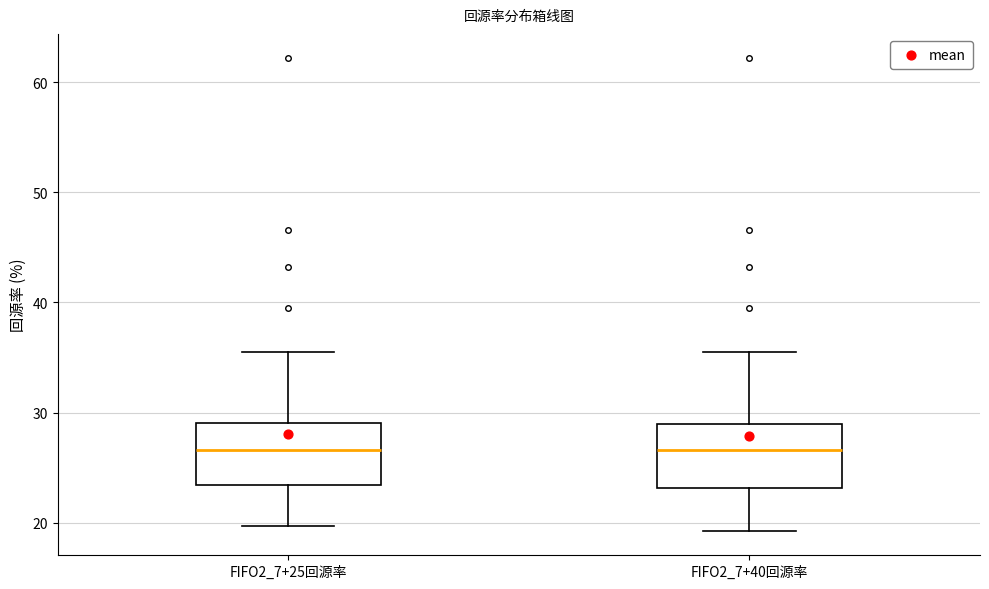

Where is the lower edge of the box for FIFO2_7+40回源率 on the y-axis? The values are not printed on the chart, so give them approximately, as read against the axis.

23